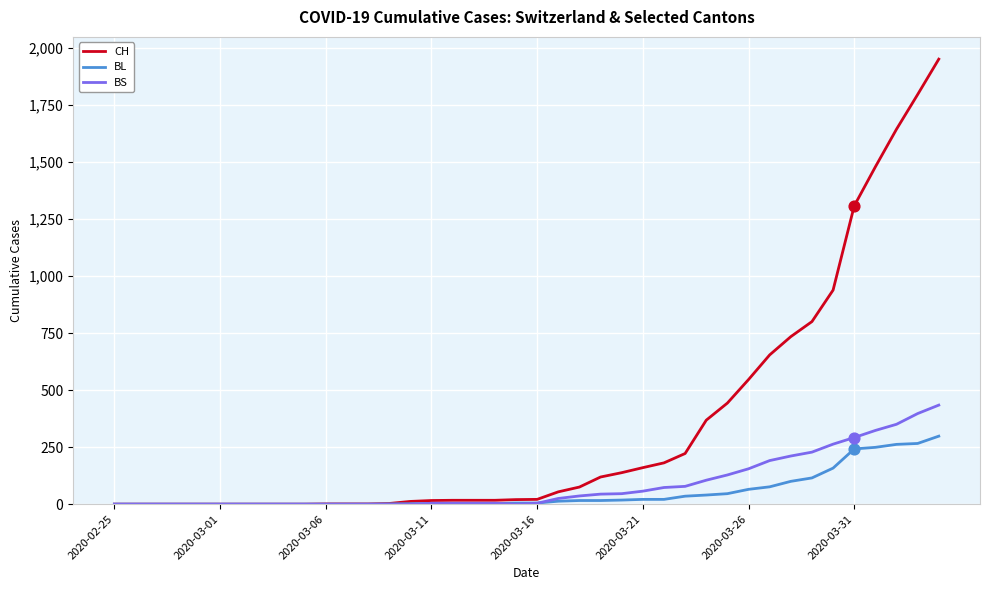

Which series has the widest spread of values?

CH